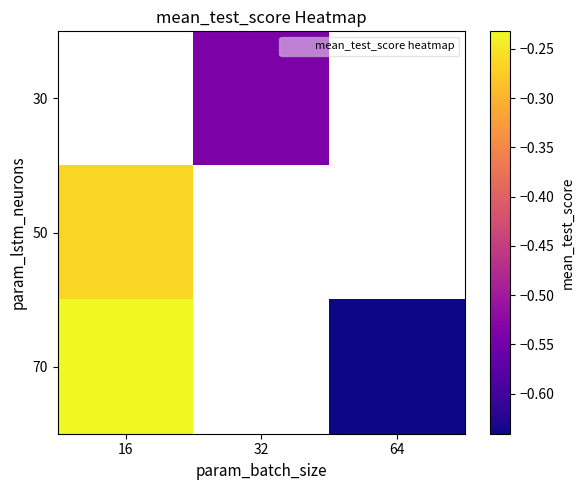

Between 64 and 16, which is larger?

16